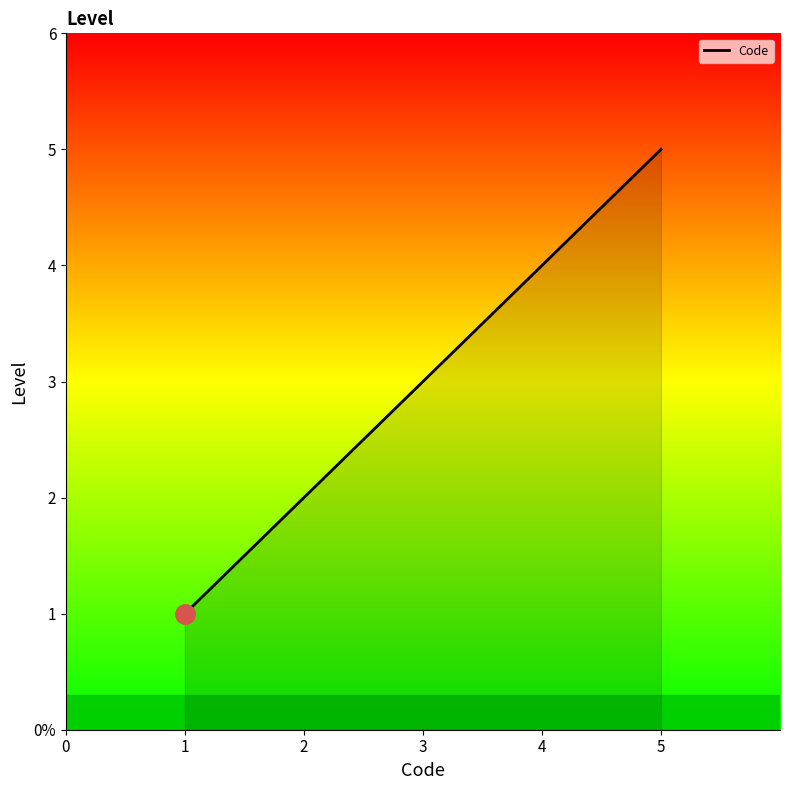

Count the values in the range 2 to 4.

3